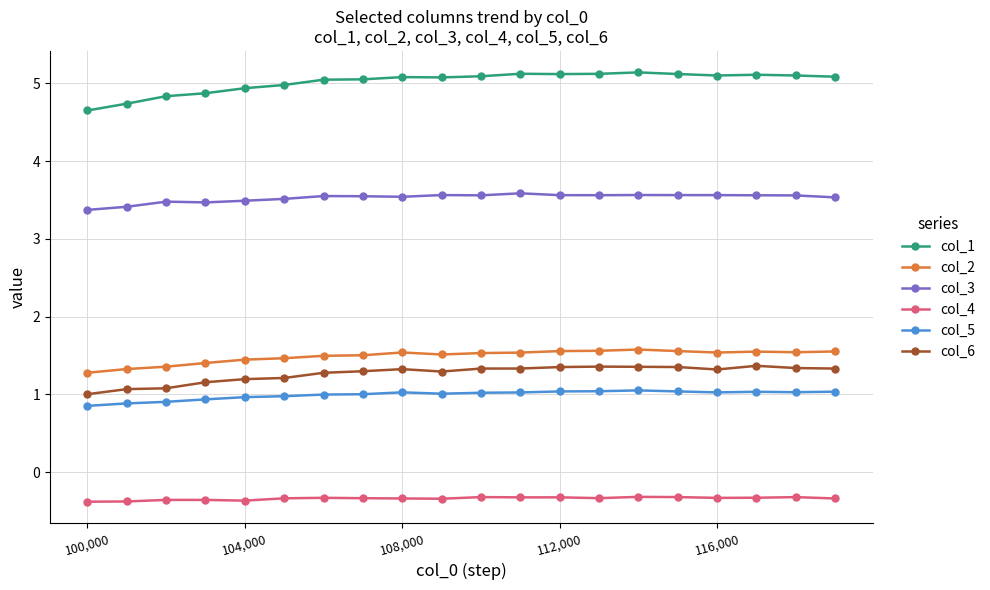

What is the value of the col_4 point at the 7th from the left?

-0.3